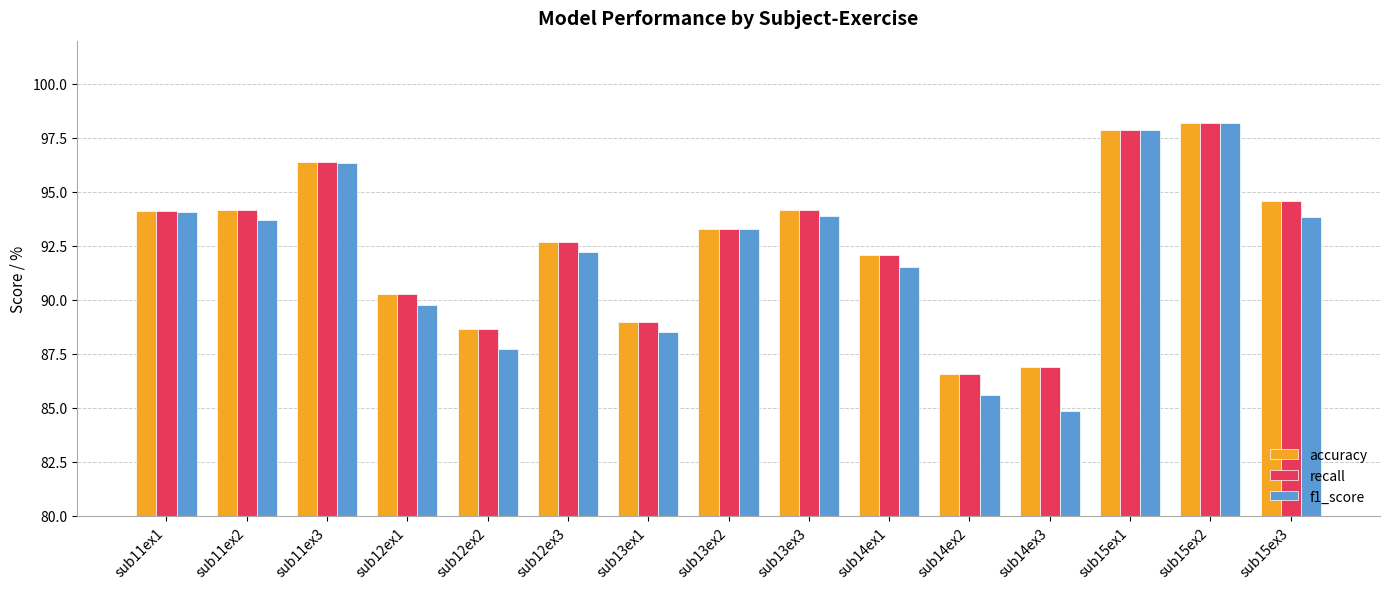

Read the recall value at sub12ex2.

88.6